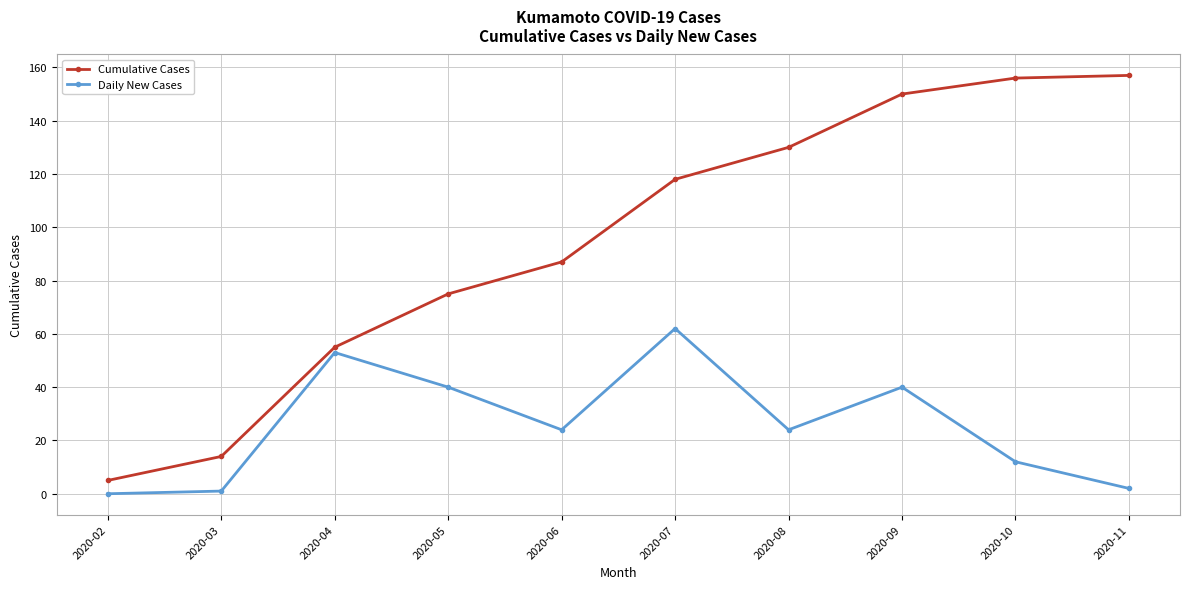

At 2020-05, list the series in order from smallest to largest.

Daily New Cases, Cumulative Cases